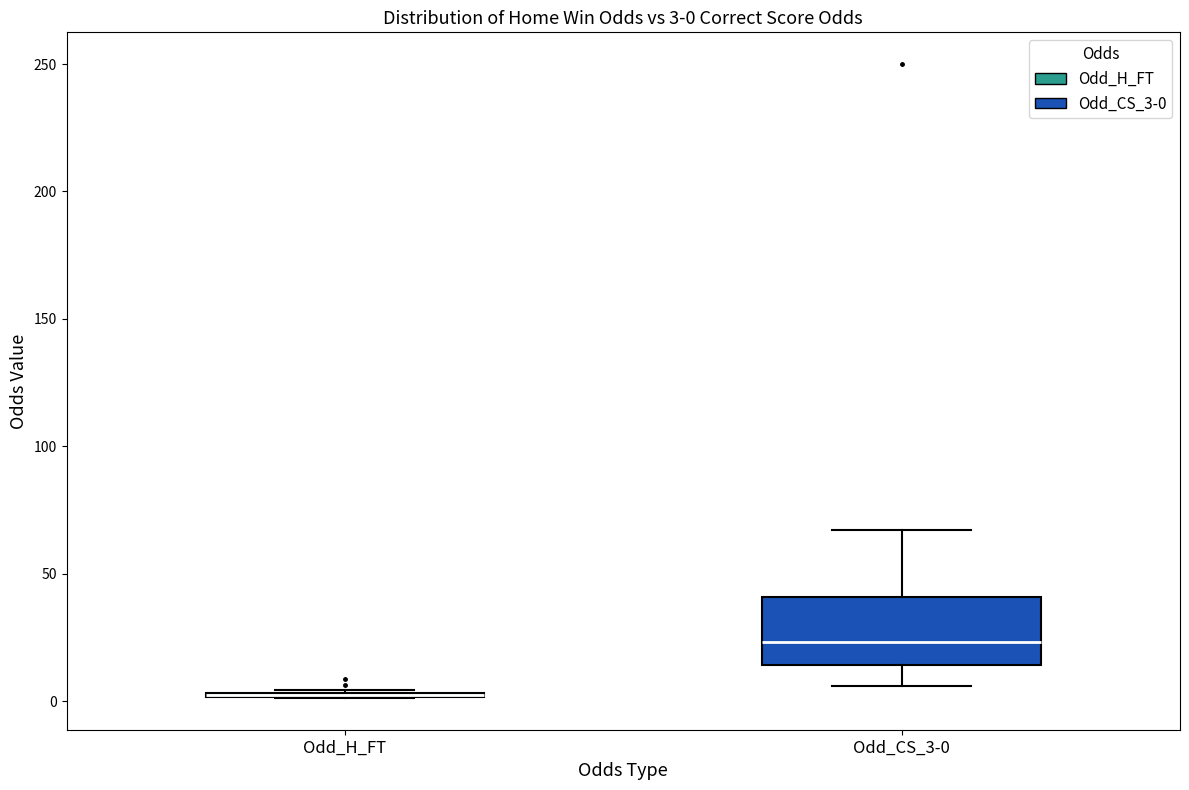

Comparing the boxes themselves (not the whiskers), which one is the tallest?

Odd_CS_3-0